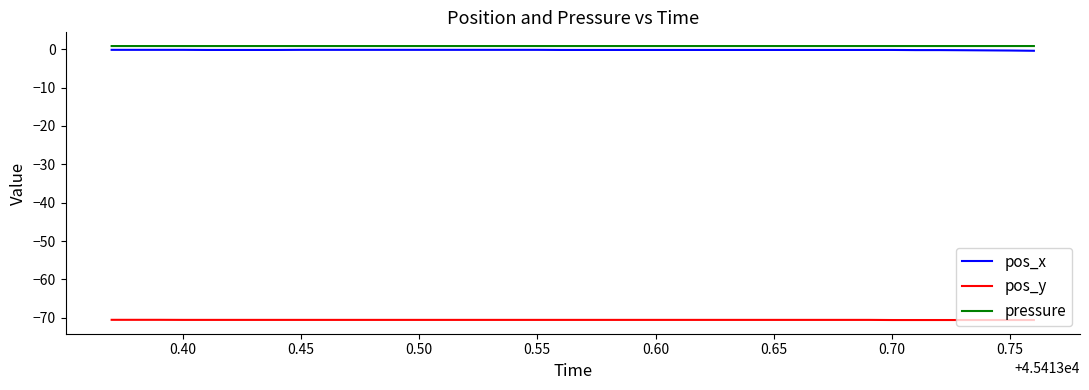

What is the minimum value shown in the chart?

-70.6